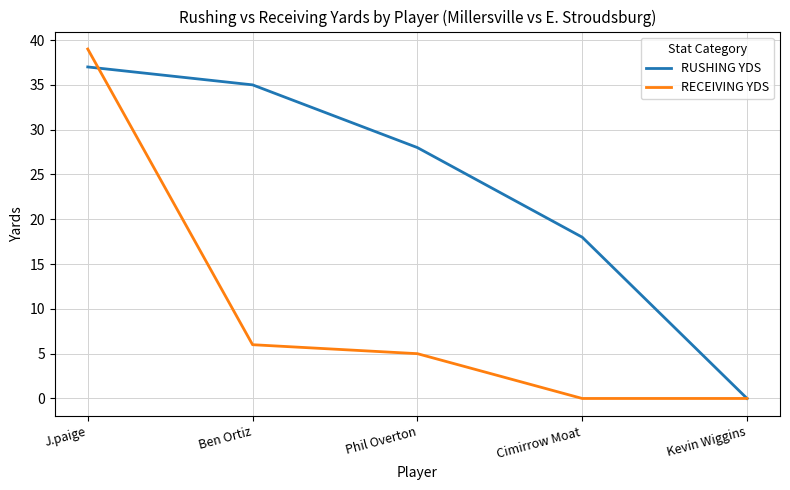

At which category is the sum across all series the highest?

J.paige